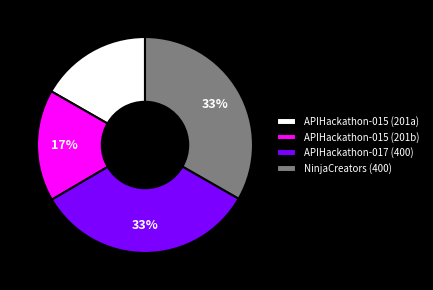

To the nearest percent, what percentage of the pie is APIHackathon-015 (201a)?

17%